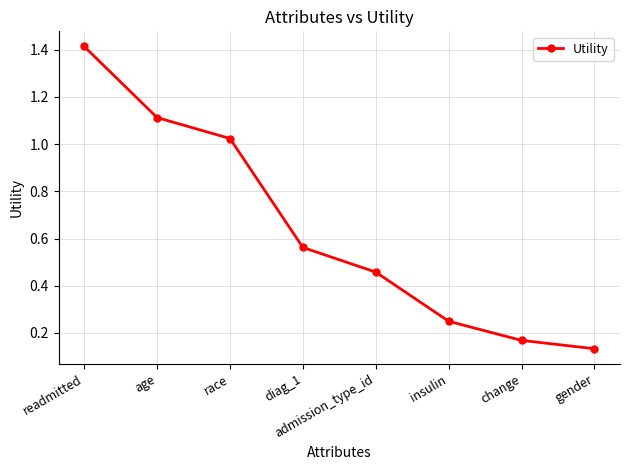

Rank the categories by value from lowest to highest.

gender, change, insulin, admission_type_id, diag_1, race, age, readmitted